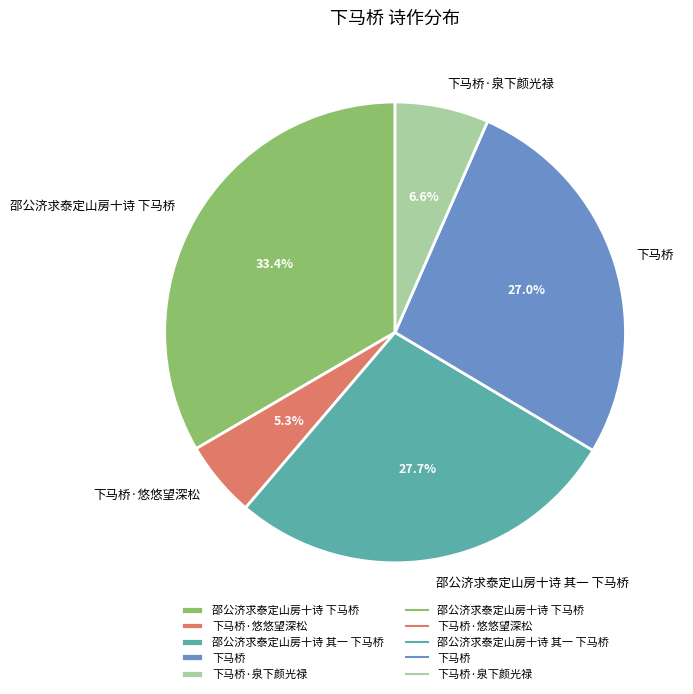

Count the number of slices in the pie.

5